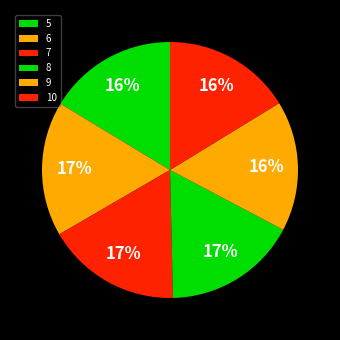

How many segments does this pie chart have?

6